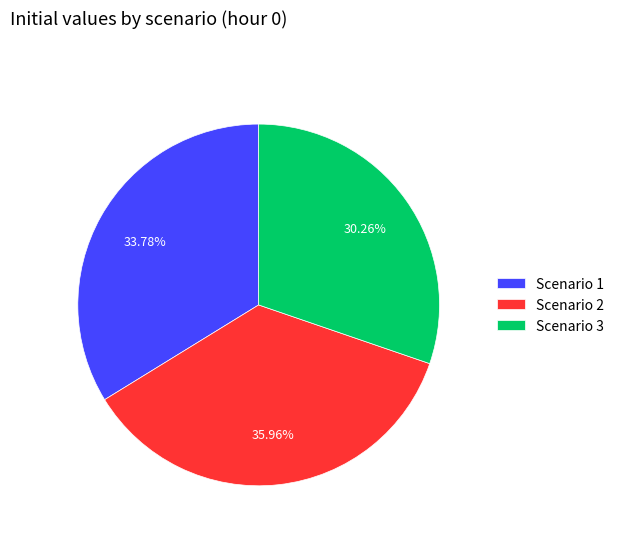

Is there any slice that represents more than half of the pie?

No